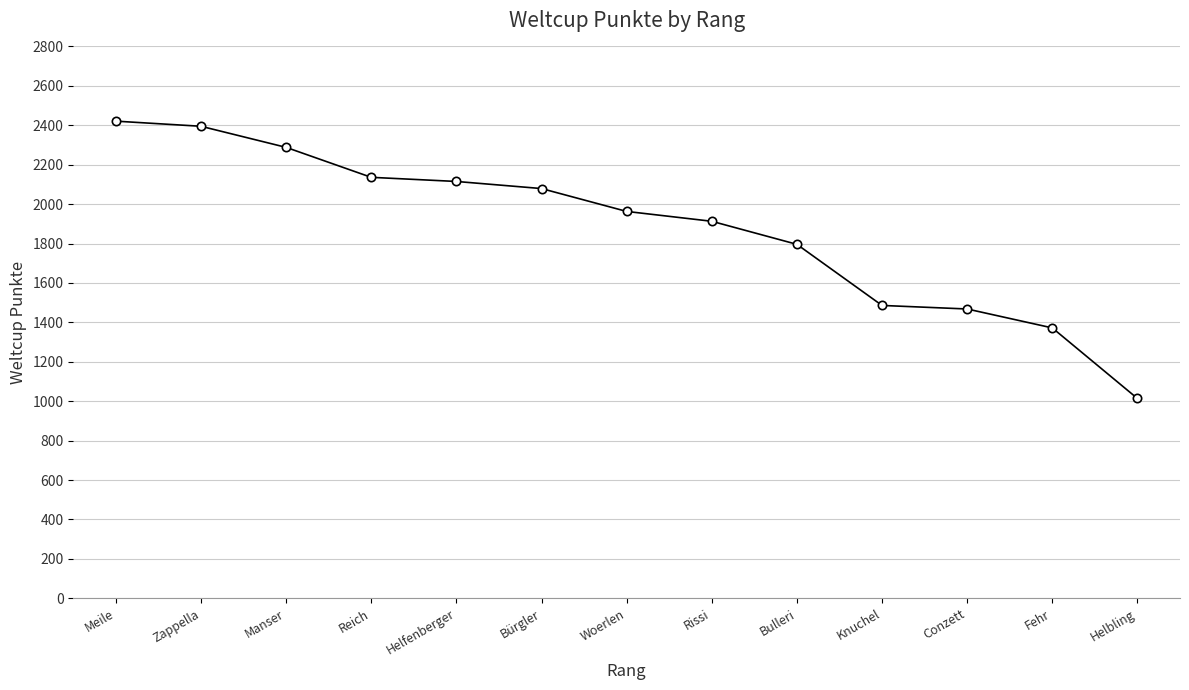

Between Manser and Meile, which is larger?

Meile